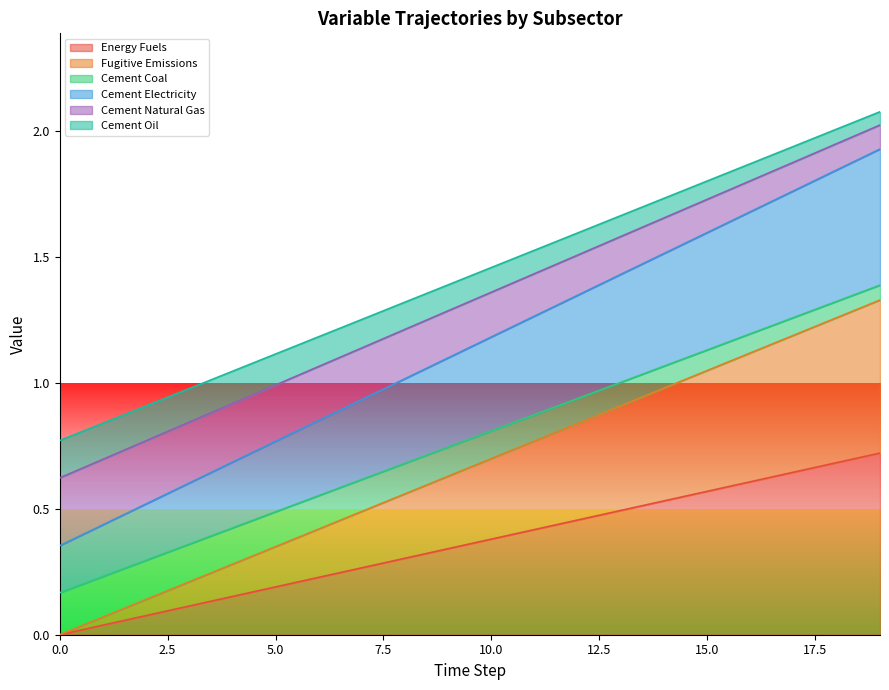

True or false: Fugitive Emissions and Cement Coal intersect in this chart.

False